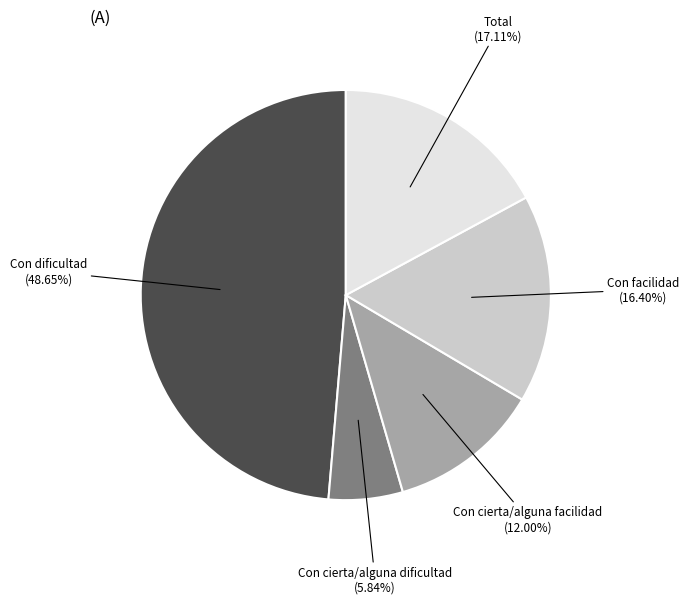

Is there any slice that represents more than half of the pie?

No